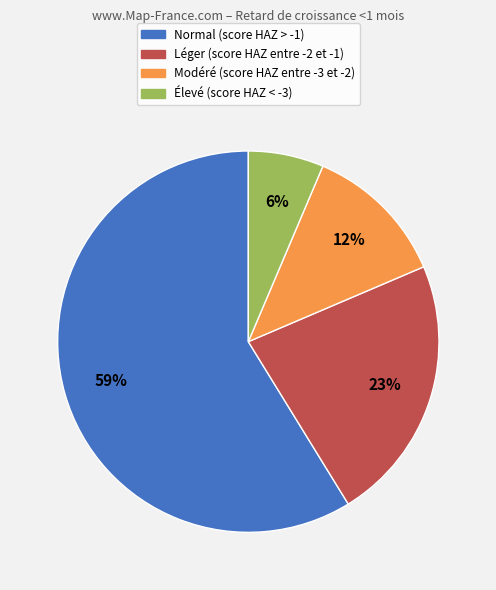

Is there a majority slice in this chart?

Yes